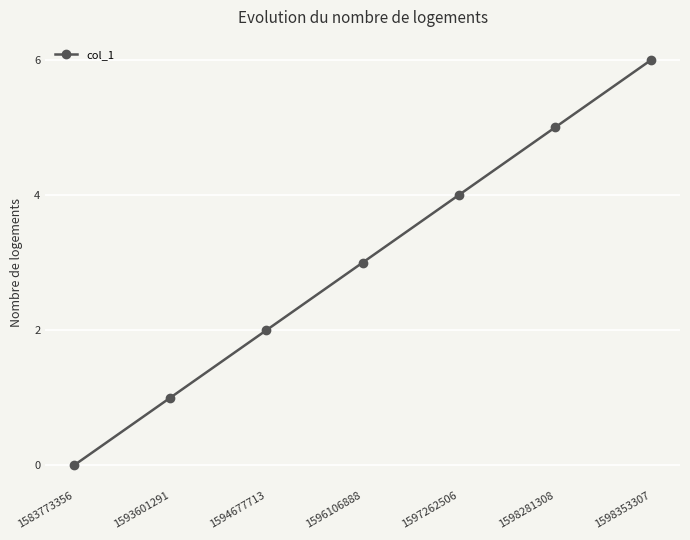

How many positive values are there?

6